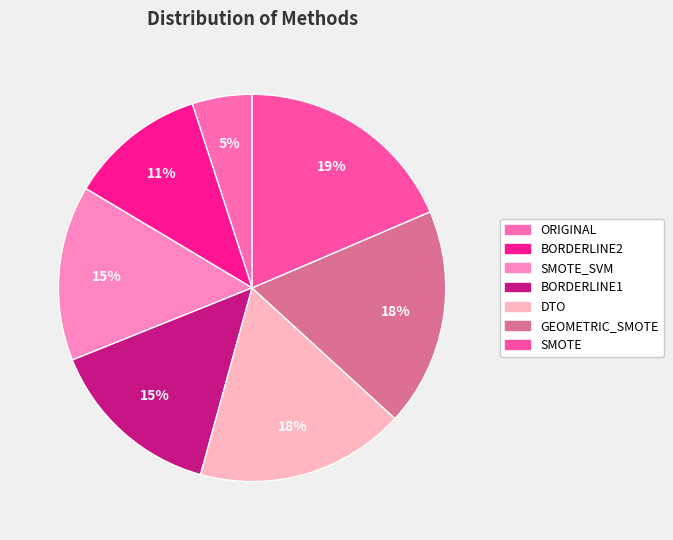

Approximately how many times larger is the value at GEOMETRIC_SMOTE compared to BORDERLINE2?

1.6